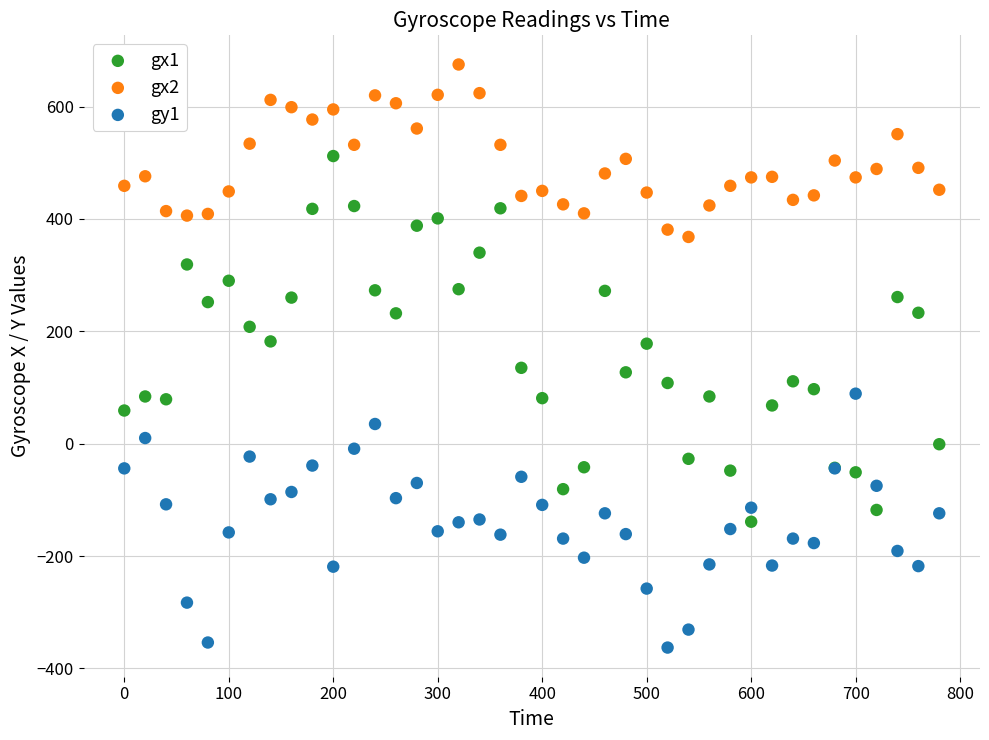

Which series reaches the maximum Y coordinate?

gx2